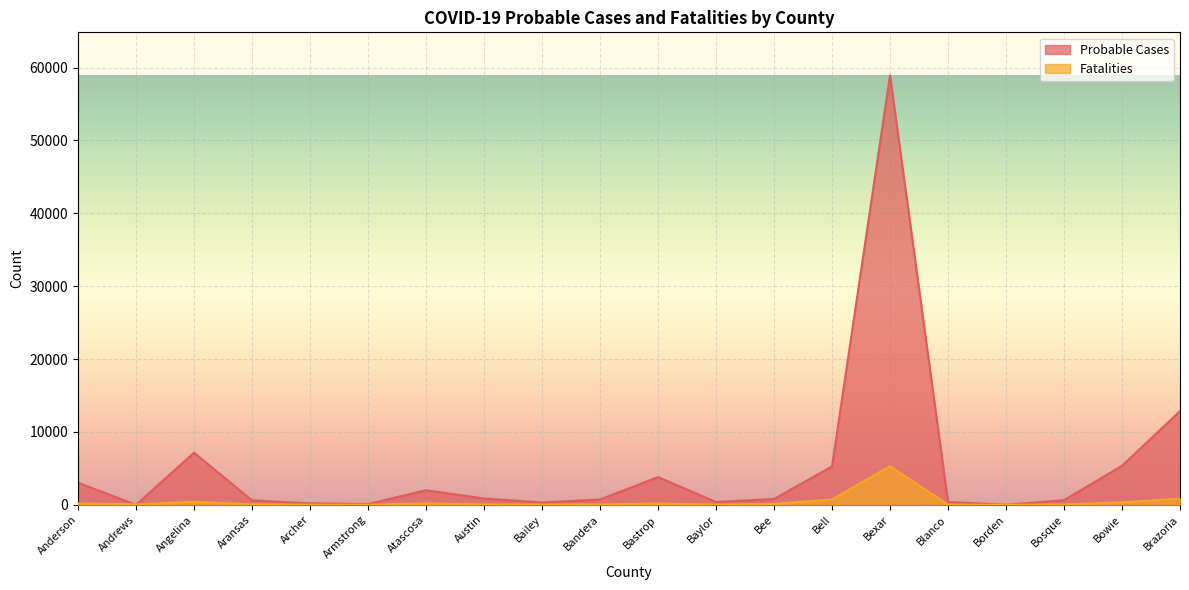

Is the value of Fatalities at Bastrop greater than the value of Probable Cases at Austin?

No